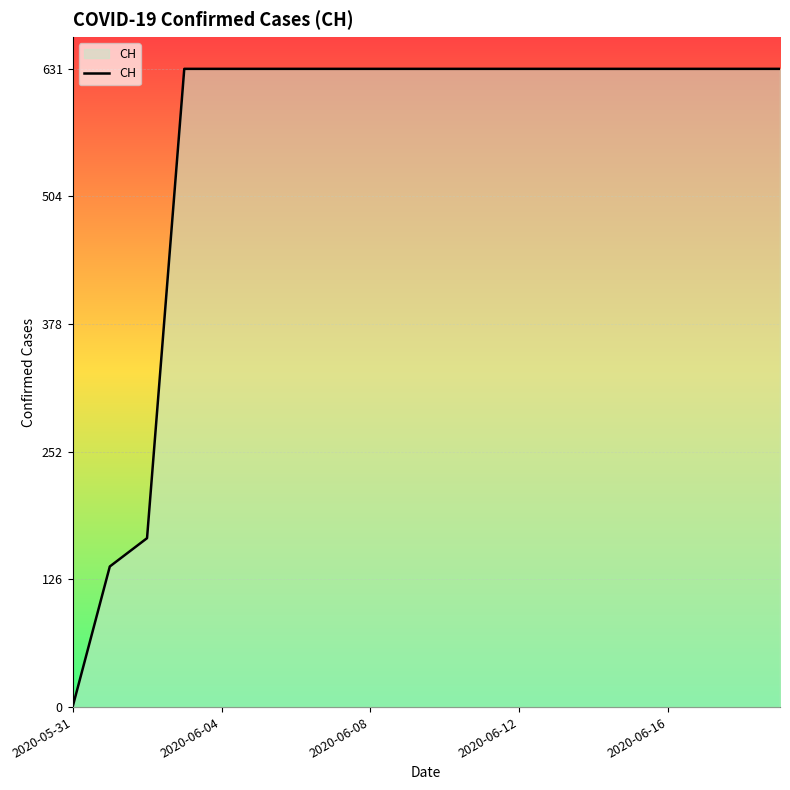

Count the number of data series in this chart.

1